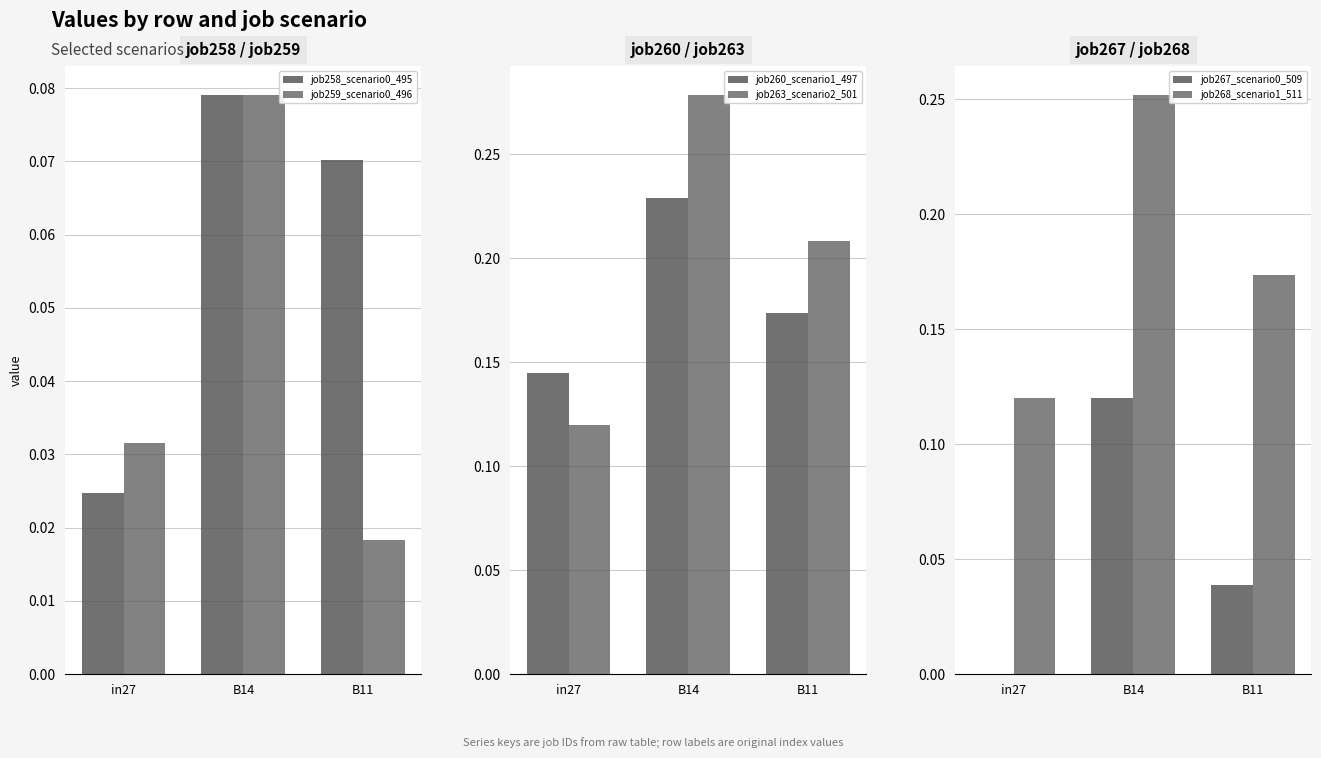

What is the label of the 3rd bar from the right?

in27